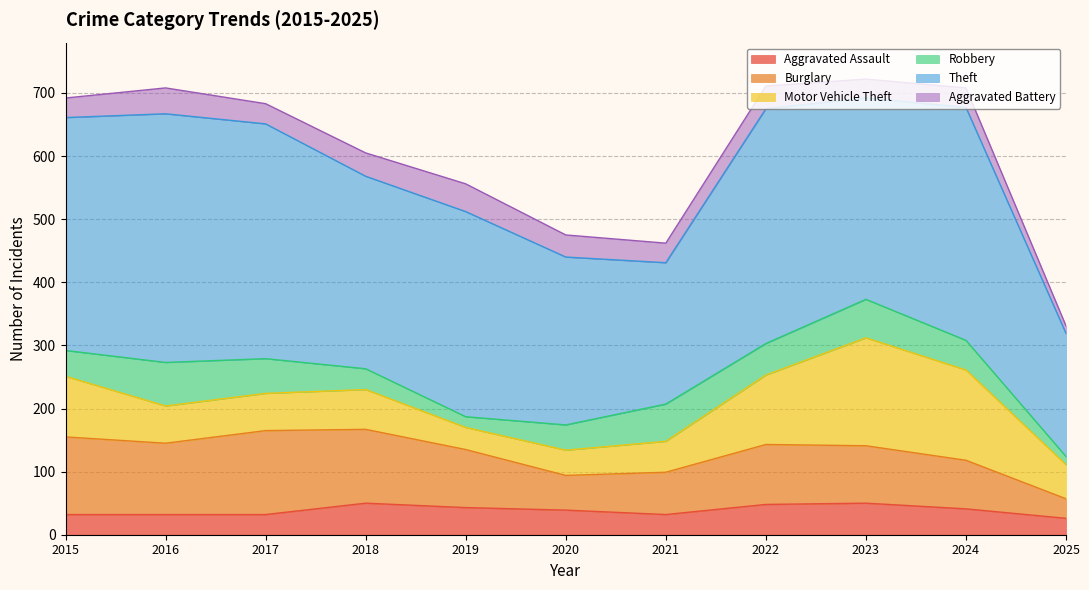

True or false: Theft and Robbery cross at least once.

False